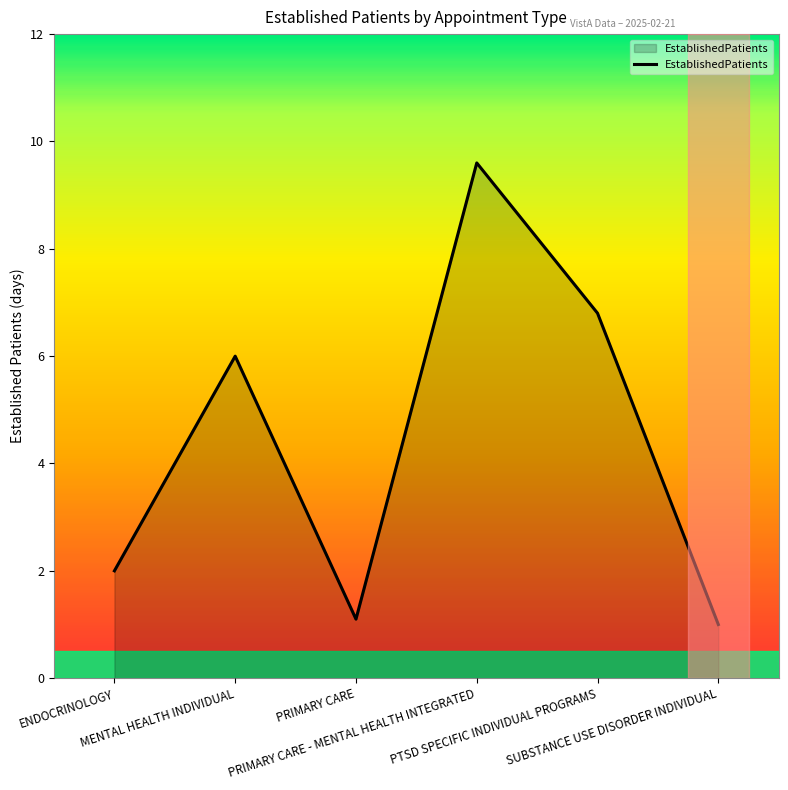

List the labels in order of value, largest first.

PRIMARY CARE - MENTAL HEALTH INTEGRATED, PTSD SPECIFIC INDIVIDUAL PROGRAMS, MENTAL HEALTH INDIVIDUAL, ENDOCRINOLOGY, PRIMARY CARE, SUBSTANCE USE DISORDER INDIVIDUAL